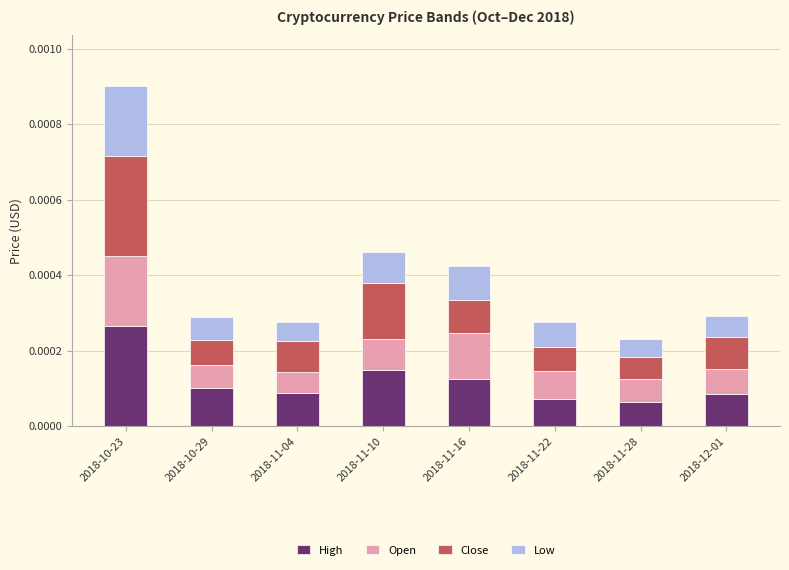

Which category has the highest value in the High series?

2018-10-23